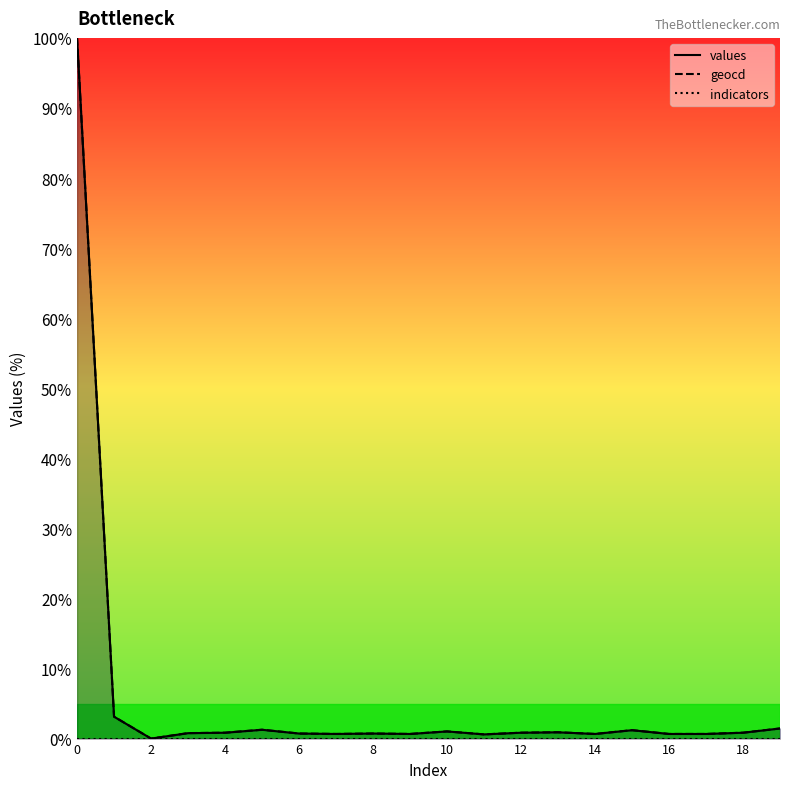

Between 2 and 18, which series saw the biggest shift?

values